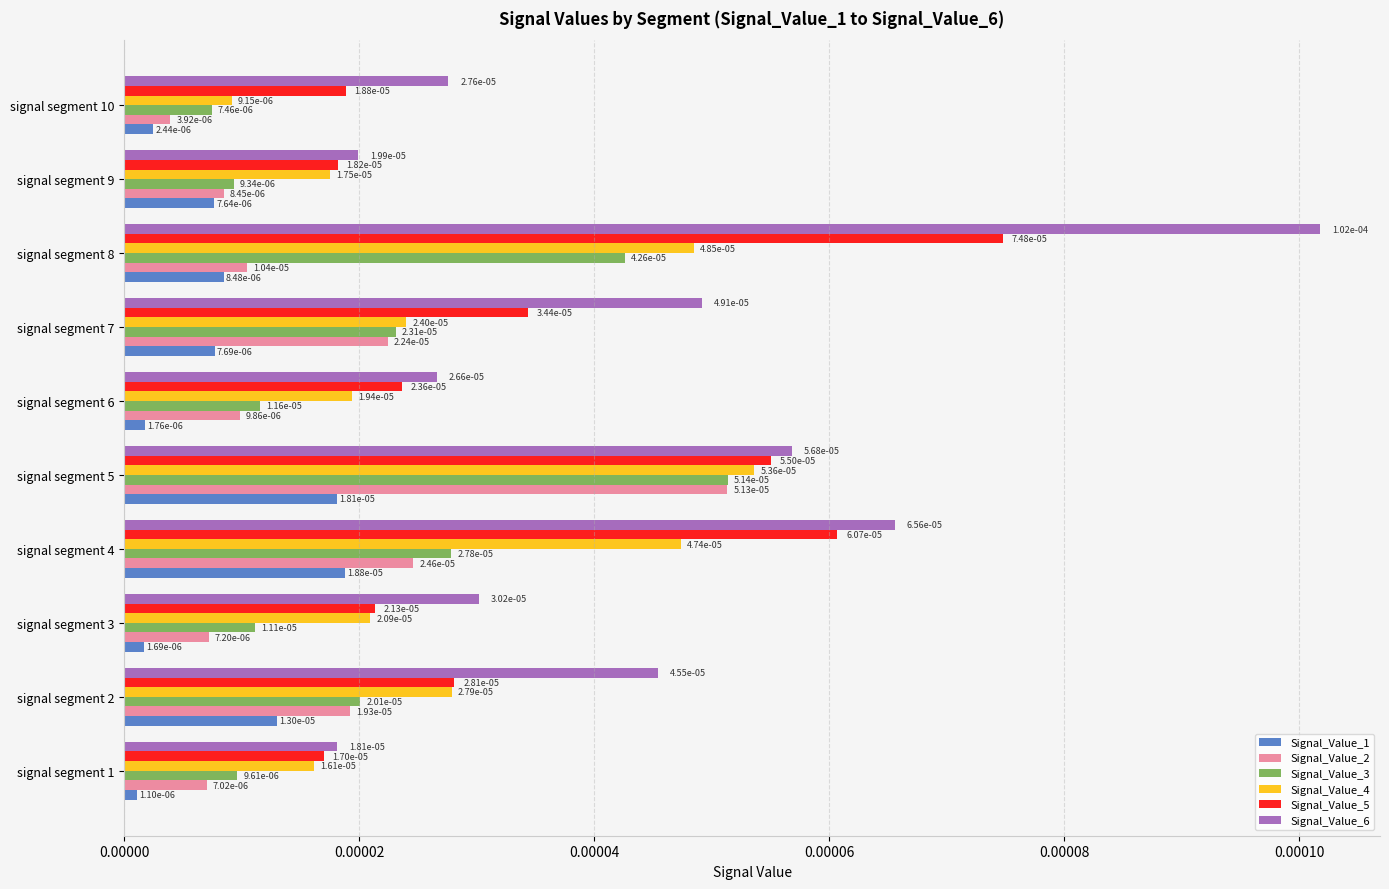

At how many categories does at least one series exceed 0?

10